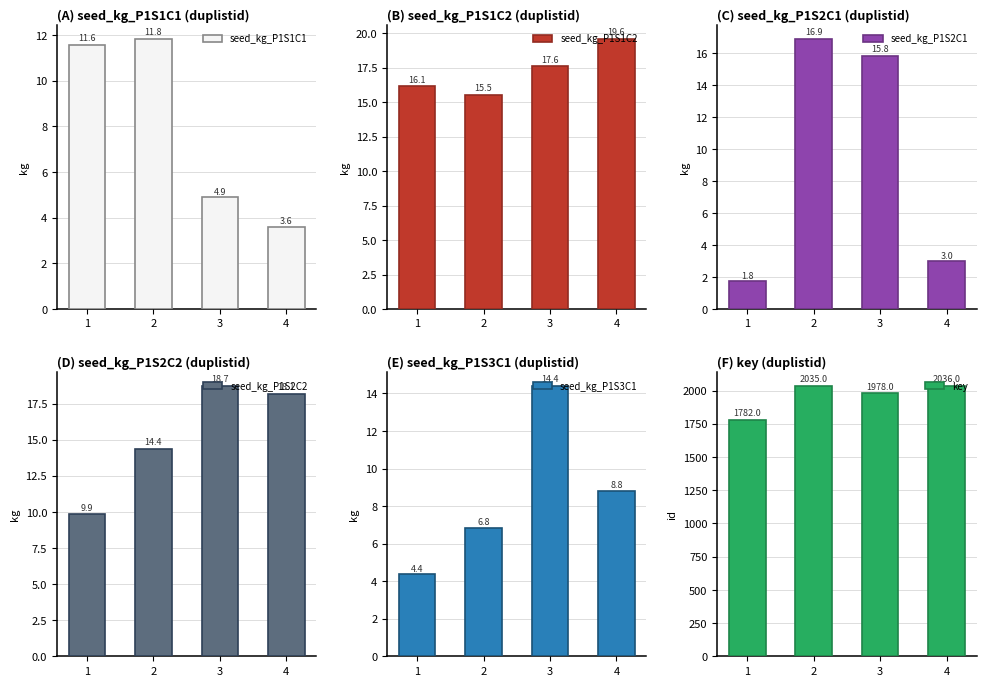

The value of seed_kg_P1S1C1 at 1 is 7.7. True or false?

False